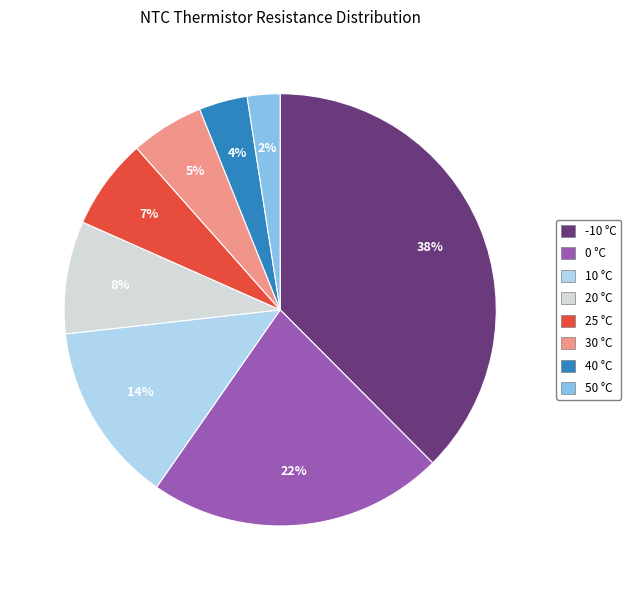

To the nearest percent, what portion does 30 °C represent?

5%